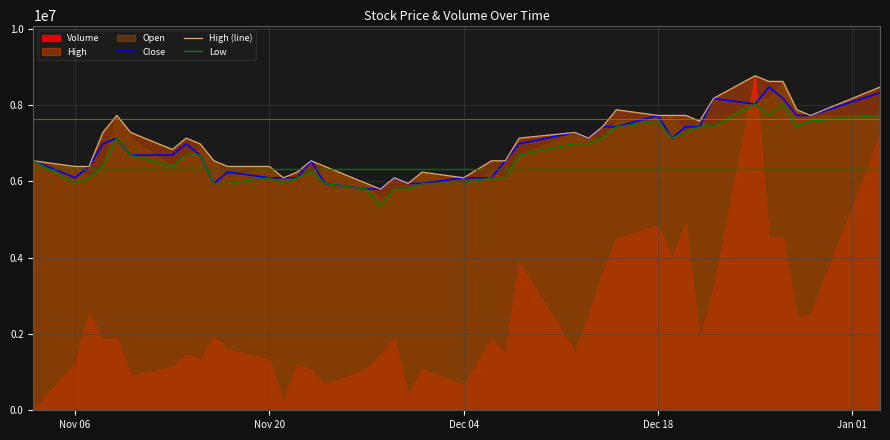

What is the sum of all High (line) values?

282088403.4